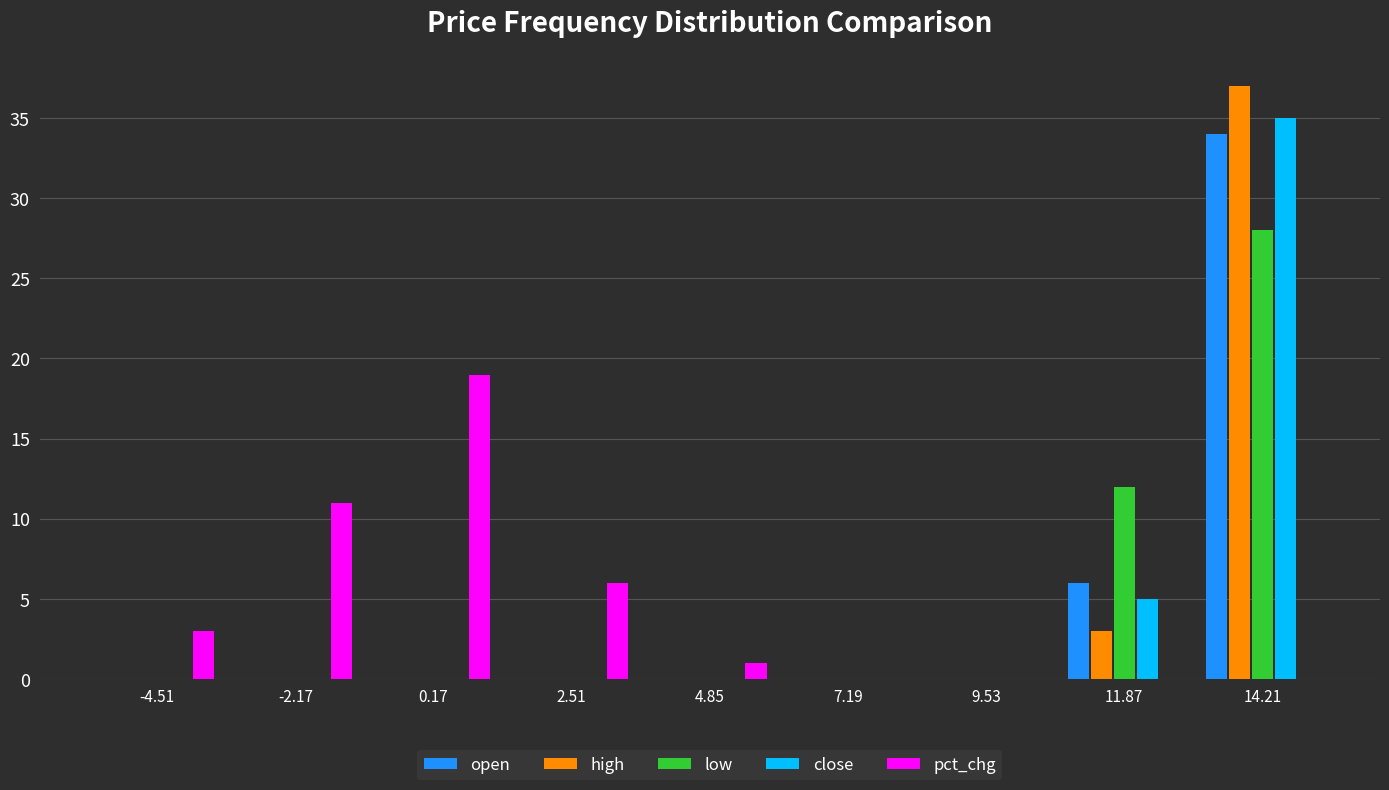

Reading left to right, list every range on the x-axis with the height of the bar of each series over it. Neither the bar edges nor the heights are printed on the chart, so give them approximately, as read against the axes.

-5.5 to -3.5: open=0	high=0	low=0	close=0	pct_chg=3
-3.5 to -1.0: open=0	high=0	low=0	close=0	pct_chg=11
-1.0 to 1.5: open=0	high=0	low=0	close=0	pct_chg=19
1.5 to 3.5: open=0	high=0	low=0	close=0	pct_chg=6
3.5 to 6.0: open=0	high=0	low=0	close=0	pct_chg=1
6.0 to 8.5: open=0	high=0	low=0	close=0	pct_chg=0
8.5 to 10.5: open=0	high=0	low=0	close=0	pct_chg=0
10.5 to 13.0: open=6	high=3	low=12	close=5	pct_chg=0
13.0 to 15.5: open=34	high=37	low=28	close=35	pct_chg=0